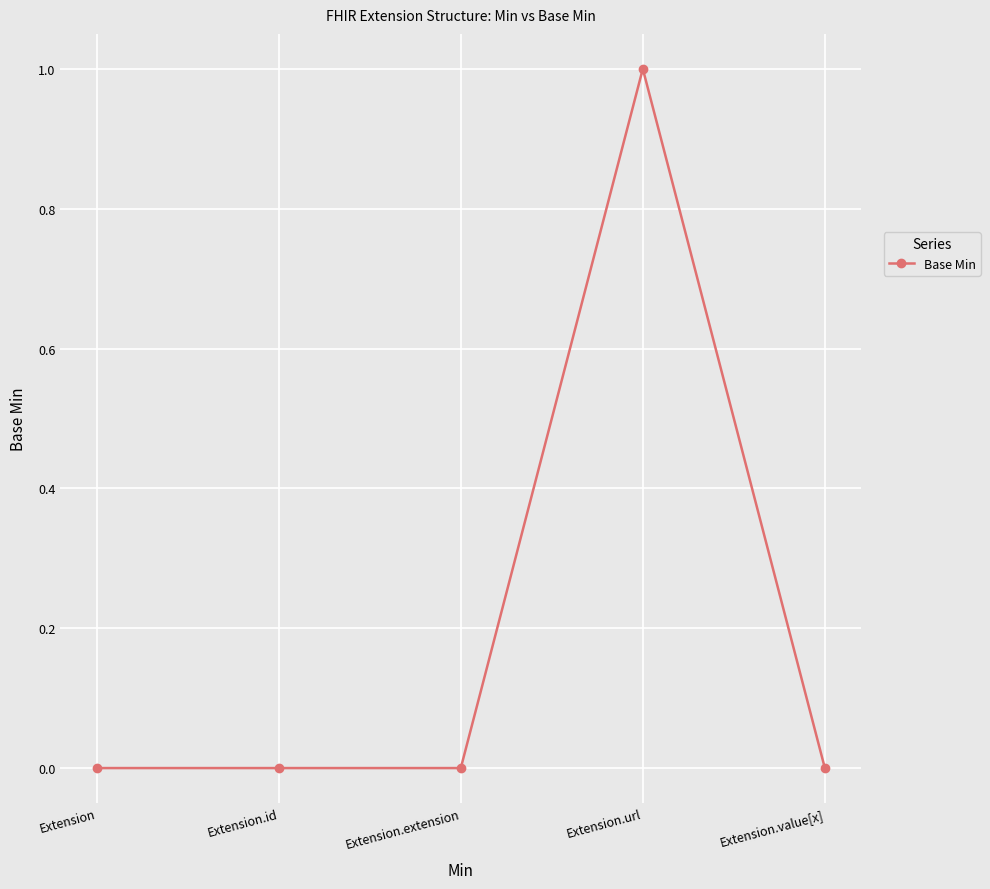

Reading left to right, extract all data points from this chart.

0	0	0	1	0